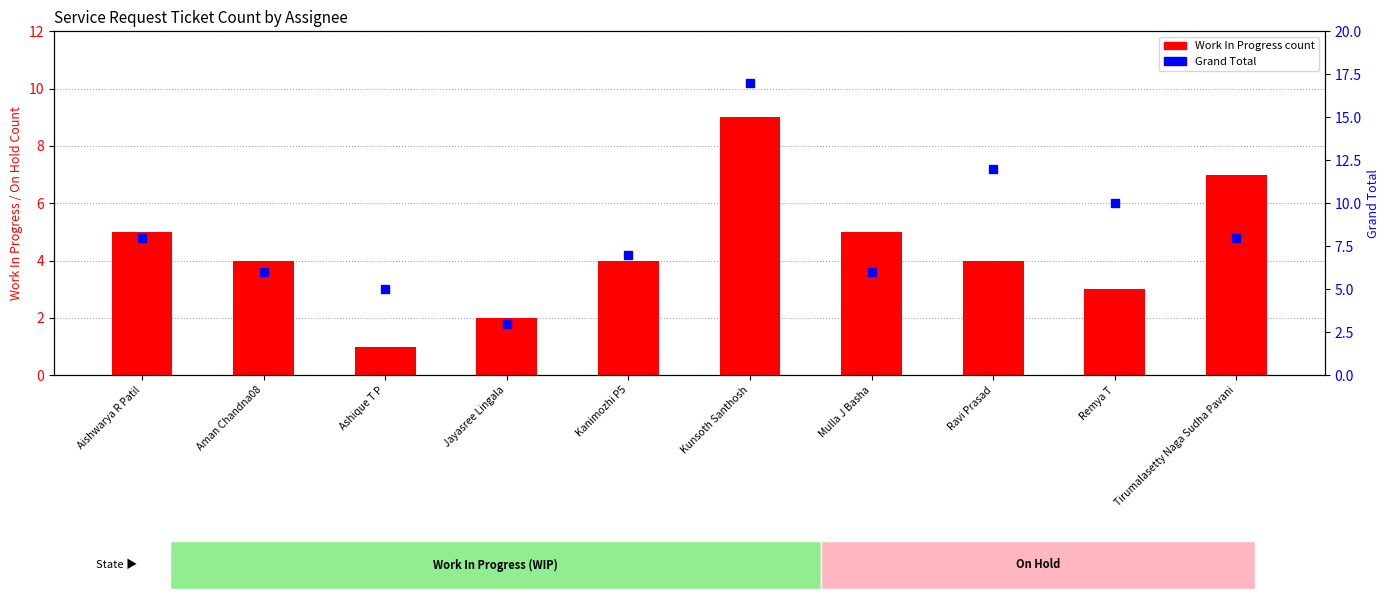

What is the spread (max minus min) of values at Tirumalasetty Naga Sudha Pavani?

1